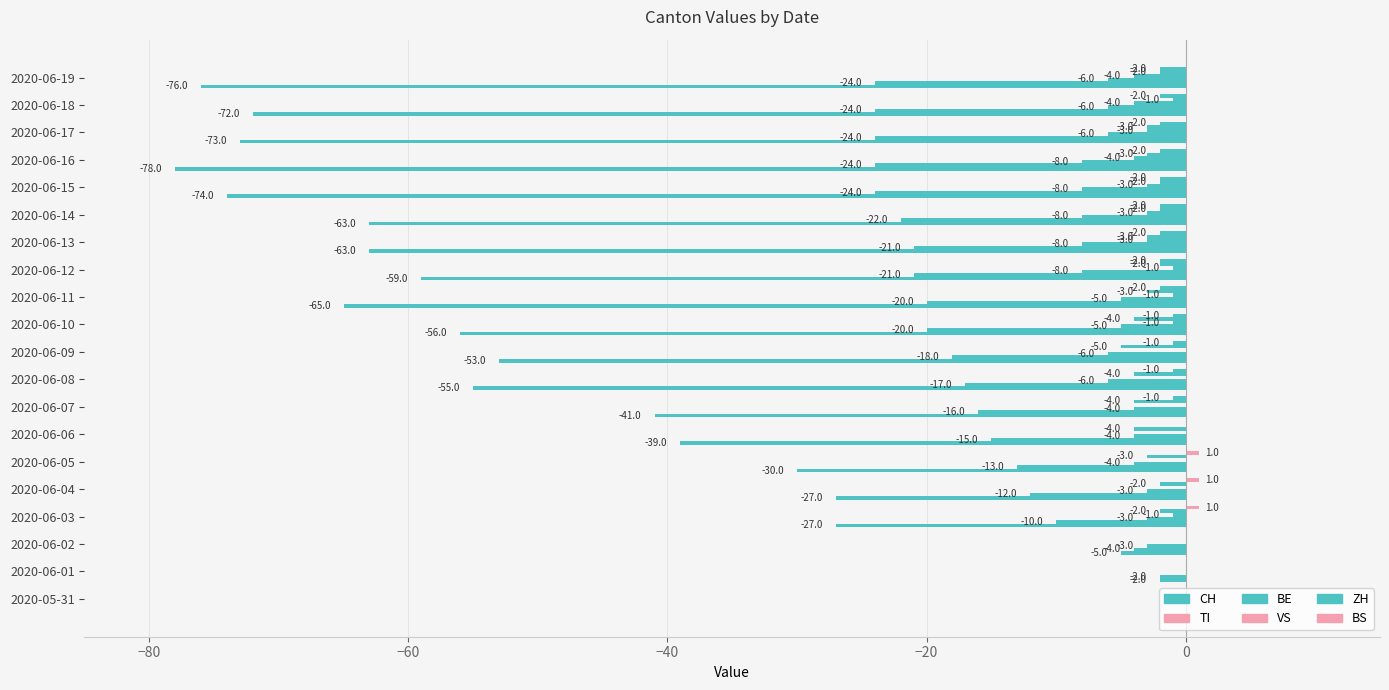

What is the average value of the TI series?

0.1